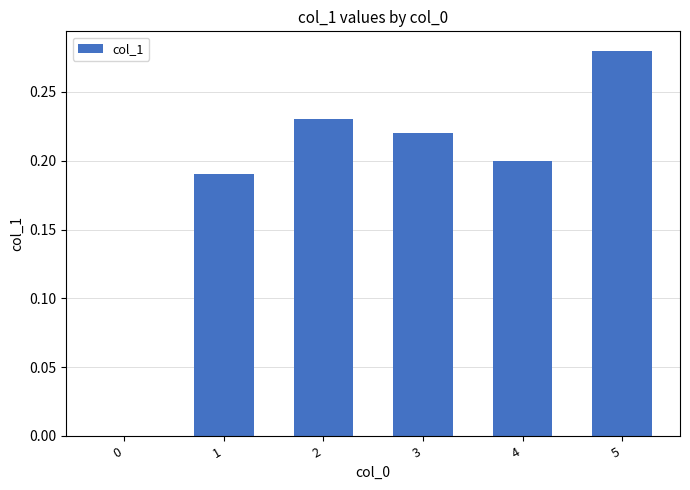

Which category has the highest value across all series?

5